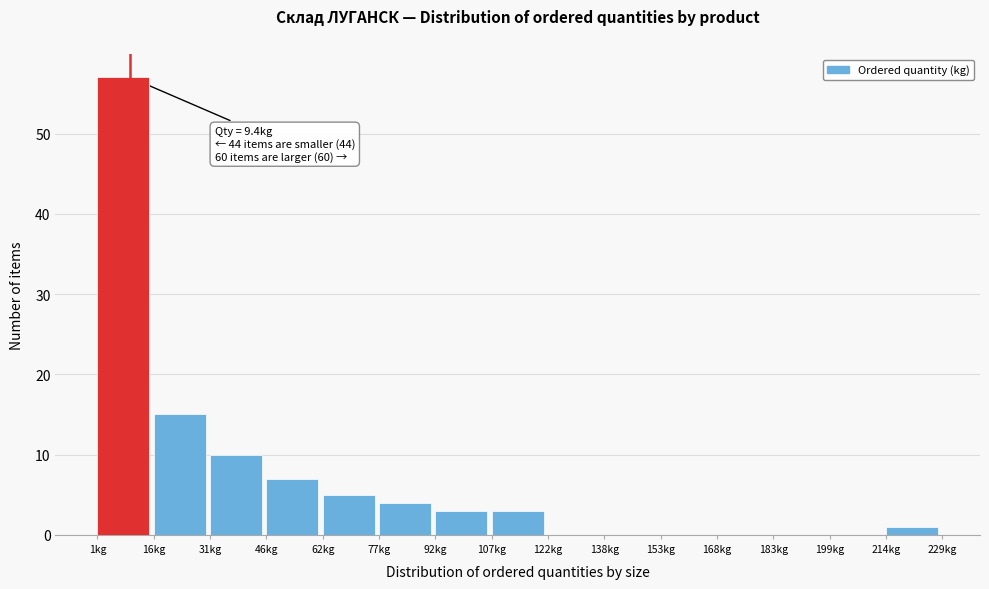

Which range on the x-axis has the tallest bar?

0 to 16